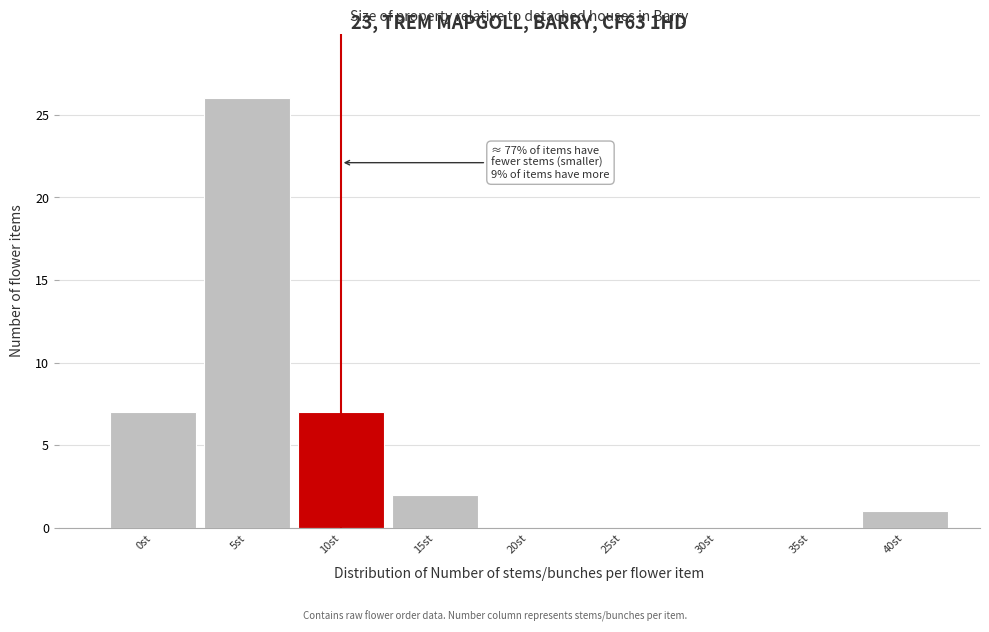

Reading left to right, transcribe all the data shown in this chart.

0st=7	5st=26	10st=7	15st=2	20st=0	25st=0	30st=0	35st=0	40st=1